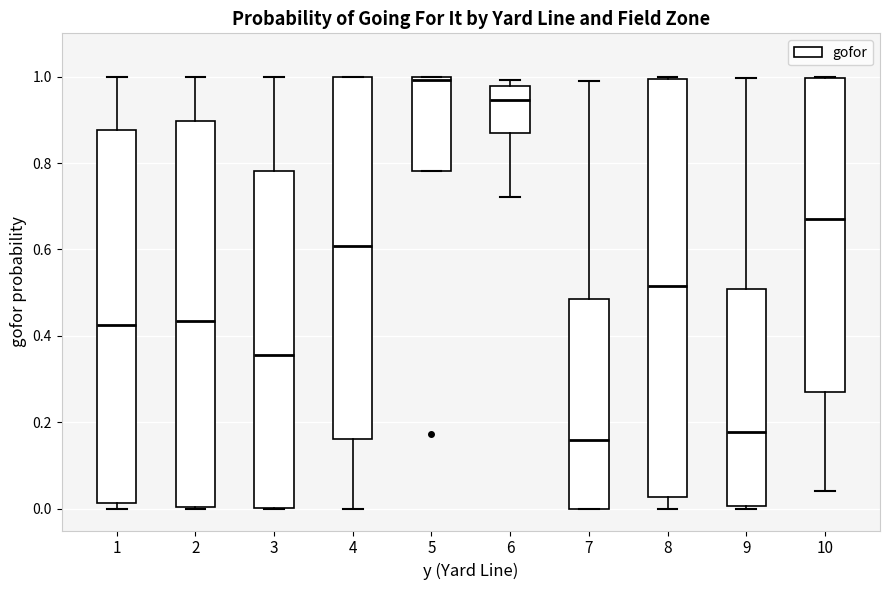

Reading left to right, transcribe this box plot: for each box, give where its median line is, the range the box spans, and where its two whiskers end, as read against the y-axis. The values are not printed on the chart, so give them approximately, as read against the axis.

1: median 0.42, box 0.02 to 0.88, whiskers 0.00 to 1.00
2: median 0.44, box 0.00 to 0.90, whiskers 0.00 to 1.00
3: median 0.36, box 0.00 to 0.78, whiskers 0.00 to 1.00
4: median 0.60, box 0.16 to 1.00, whiskers 0.00 to 1.00
5: median 1.00 (just below the box's upper edge), box 0.78 to 1.00, whiskers 0.78 to 1.00
6: median 0.94, box 0.86 to 0.98, whiskers 0.72 to 1.00
7: median 0.16, box 0.00 to 0.48, whiskers 0.00 to 0.98
8: median 0.52, box 0.02 to 1.00, whiskers 0.00 to 1.00 (just above the box's upper edge)
9: median 0.18, box 0.00 to 0.50, whiskers 0.00 (just below the box's lower edge) to 1.00
10: median 0.68, box 0.26 to 1.00, whiskers 0.04 to 1.00